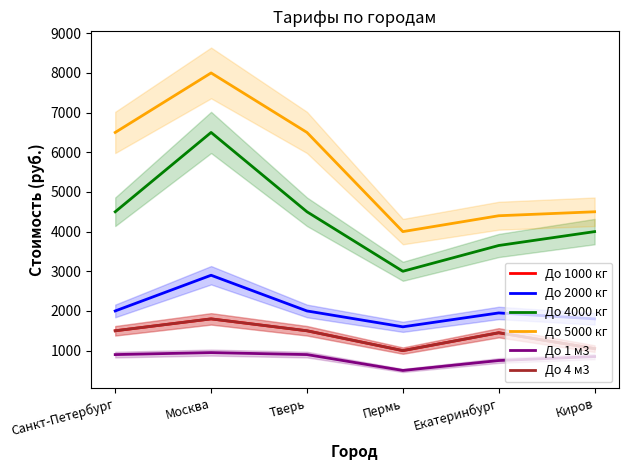

How many interior local peaks does the До 4 м3 series have?

2